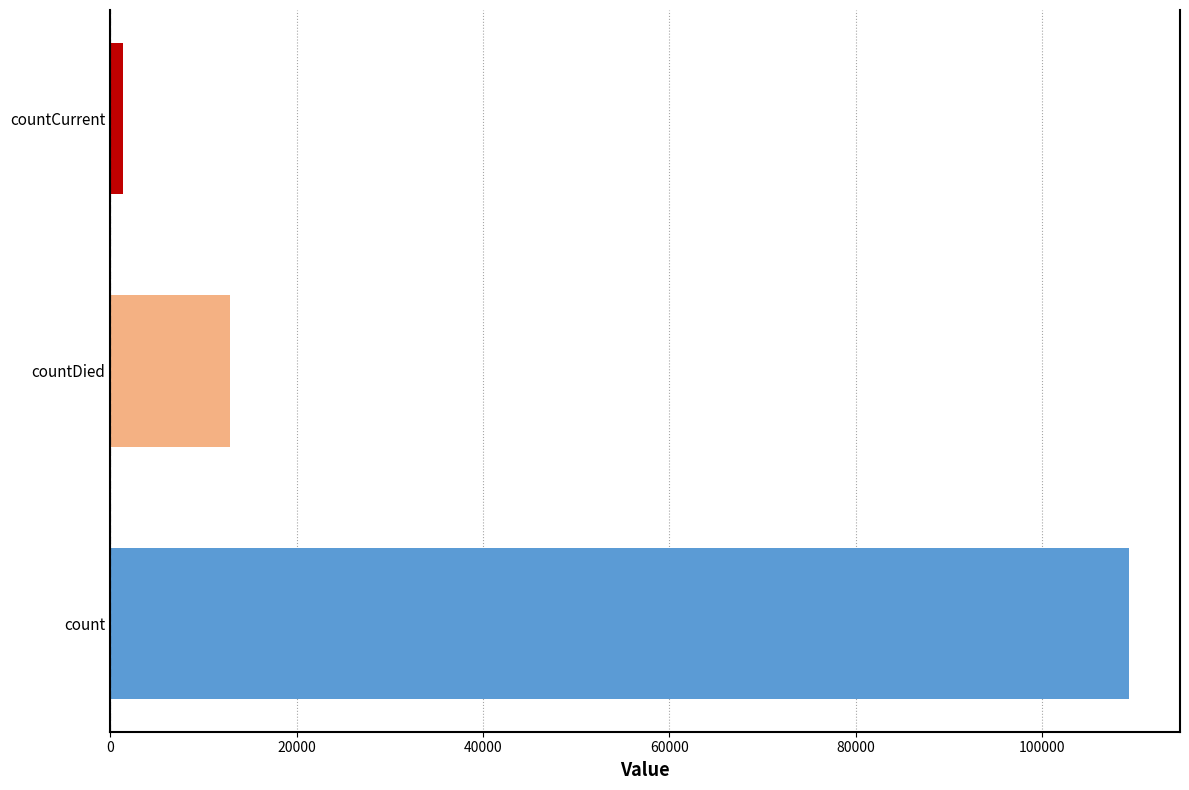

Rank the categories by value from lowest to highest.

countCurrent, countDied, count